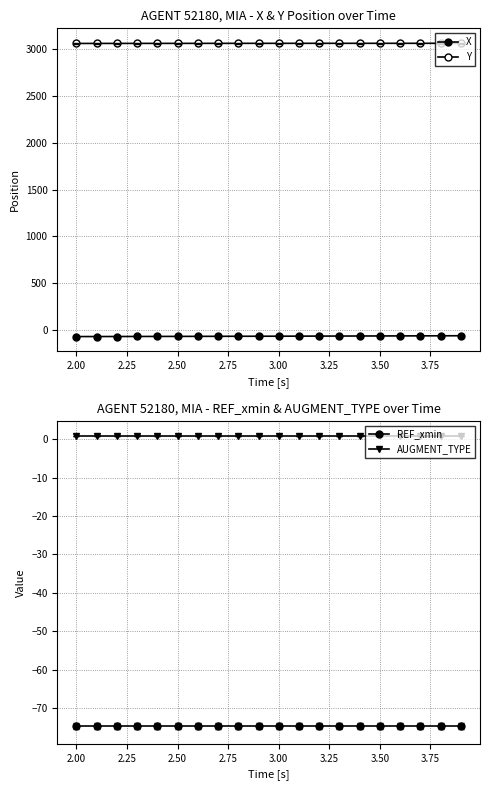

Count the number of categories in the chart.

20